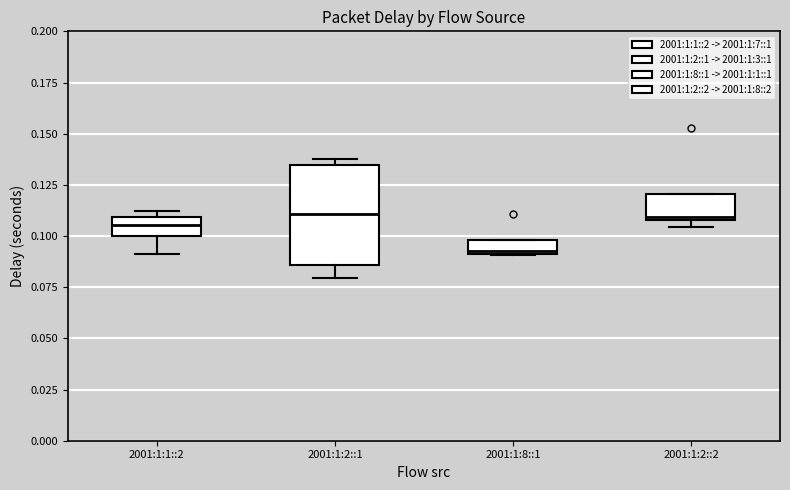

Comparing the boxes themselves (not the whiskers), which one is the tallest?

2001:1:2::1